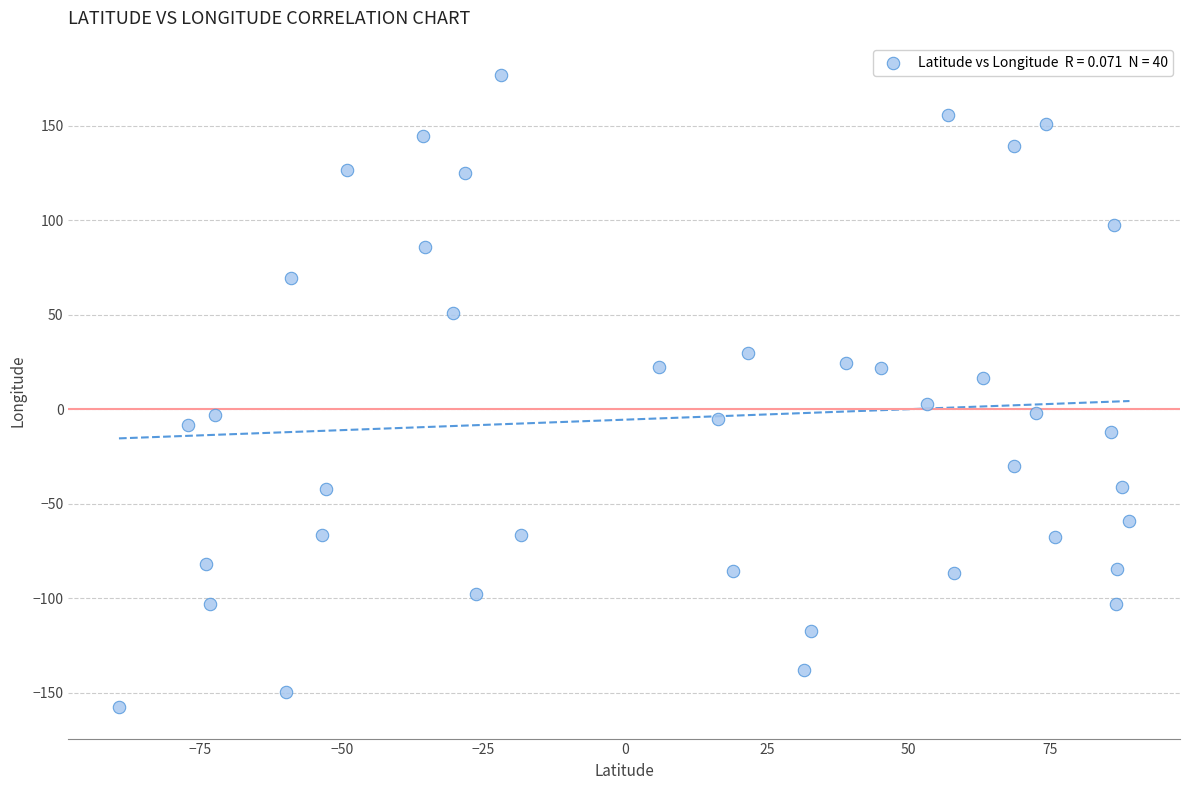

What is the range of Y values (max minus min)?

334.5